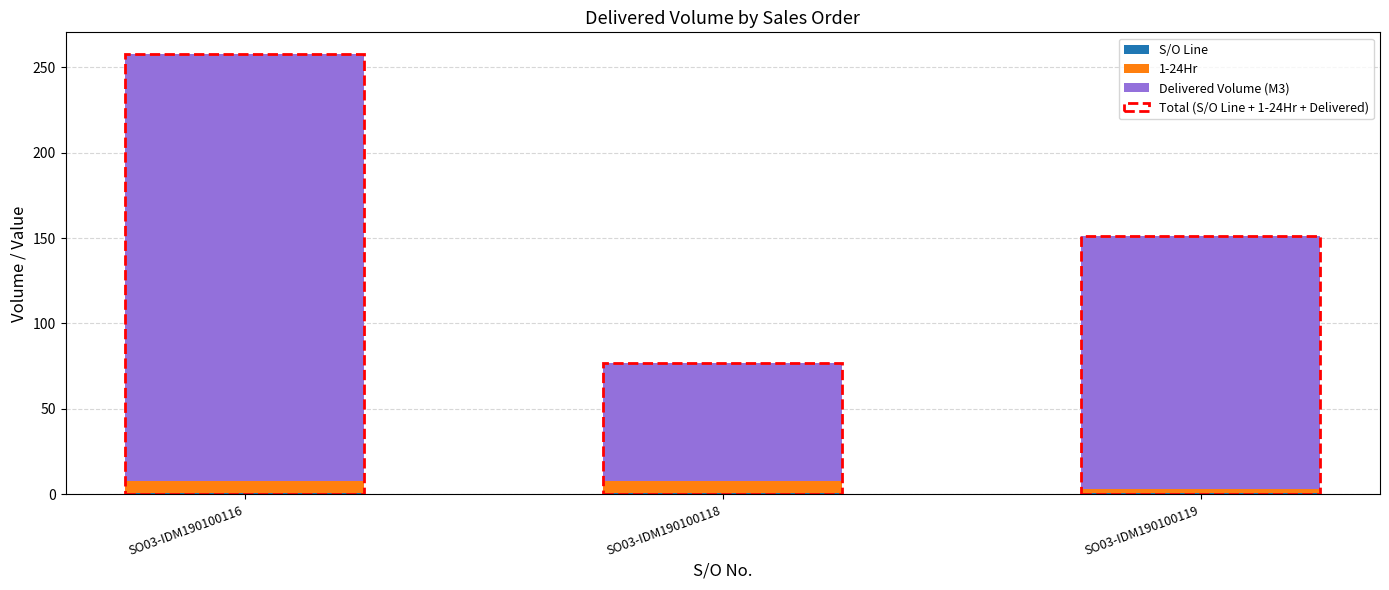

At which category is the sum across all series the highest?

SO03-IDM190100116